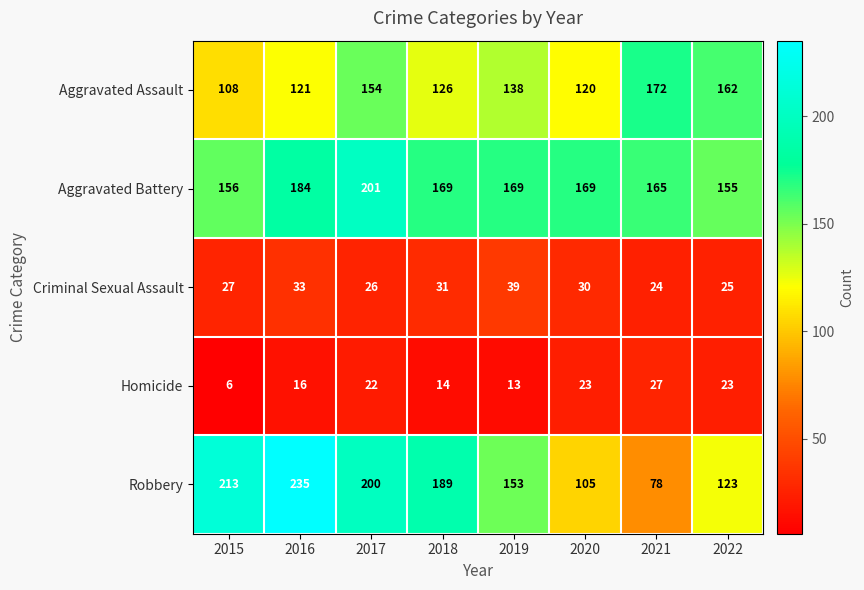

Count the number of data series in this chart.

5